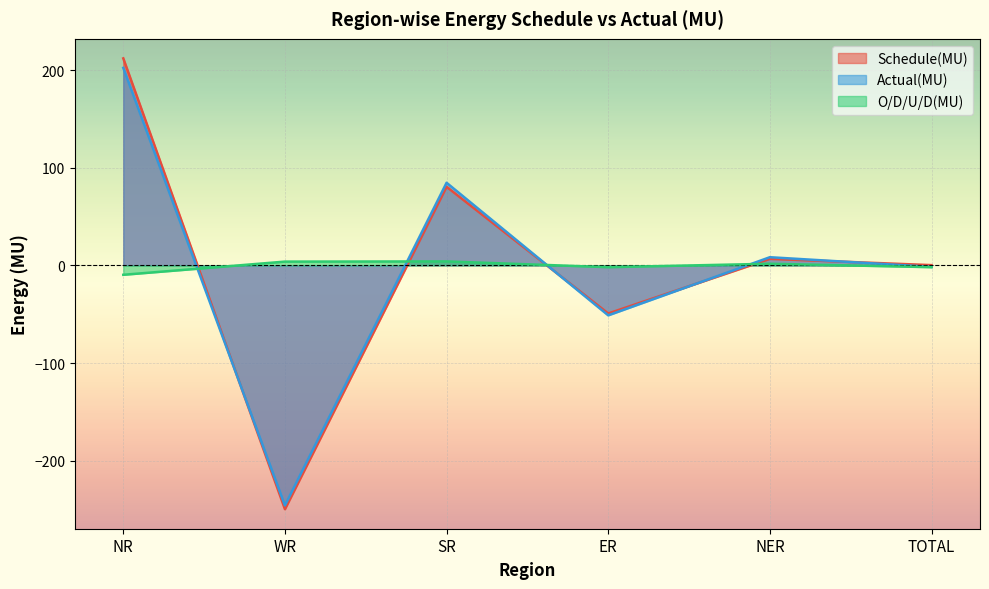

What is the value of the Actual(MU) point at the 2nd from the left?

-245.7